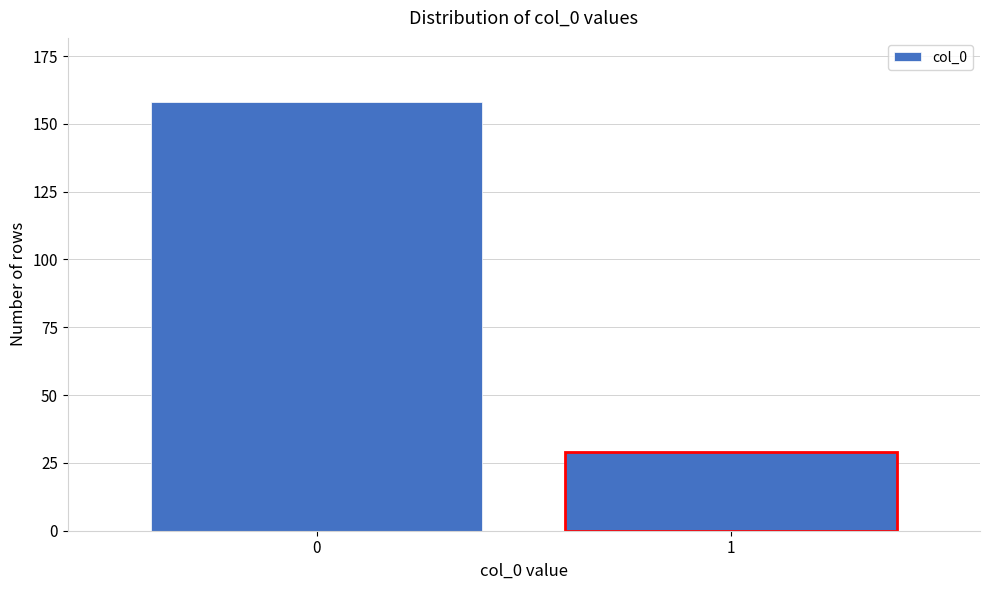

Reading left to right, extract all data points from this chart.

0=158	1=29